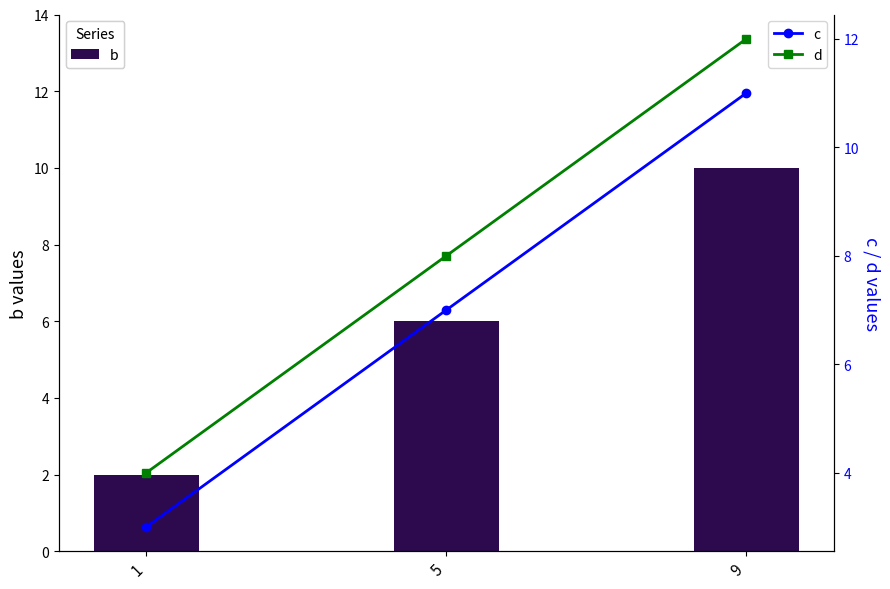

What is the difference between the maximum and minimum values in the c series?

8